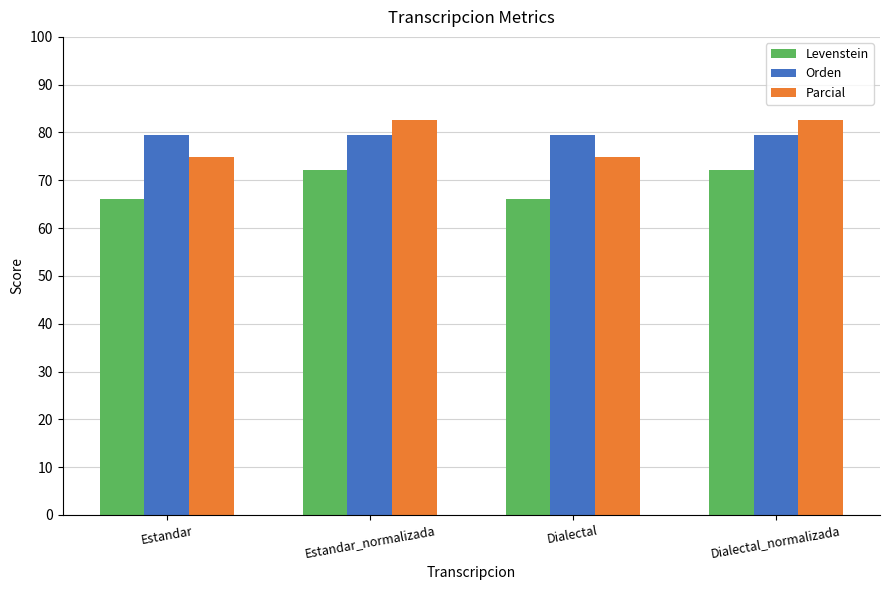

What are all the series names shown in the legend?

Levenstein, Orden, Parcial